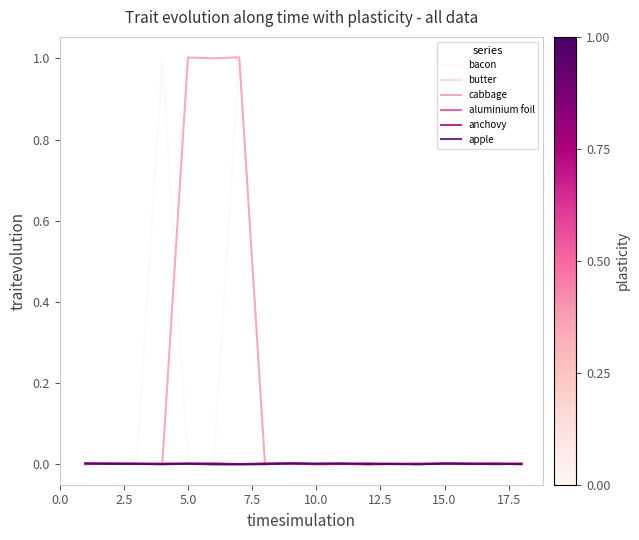

Is it true that apple equals 0.0 at 10.0?

True